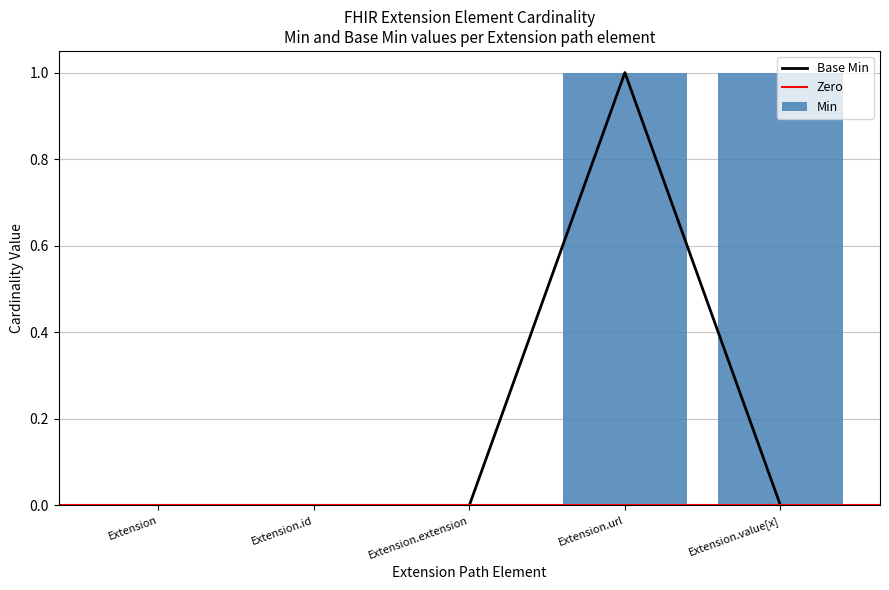

How many groups of bars are there?

5